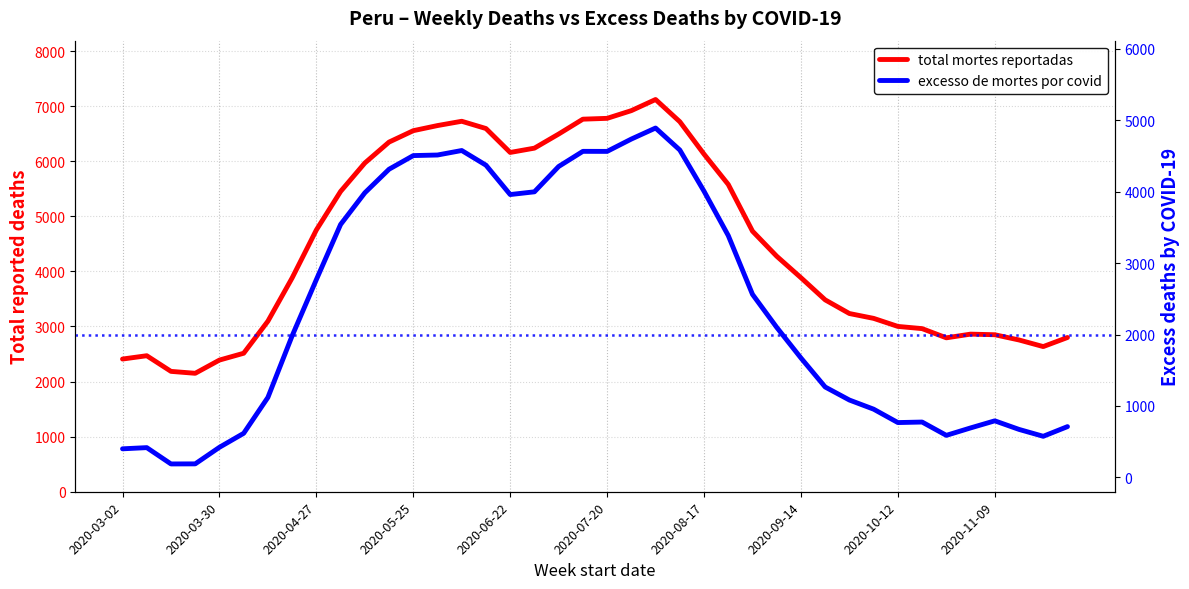

True or false: excesso de mortes por covid has more than 0 points higher than both neighbors.

True